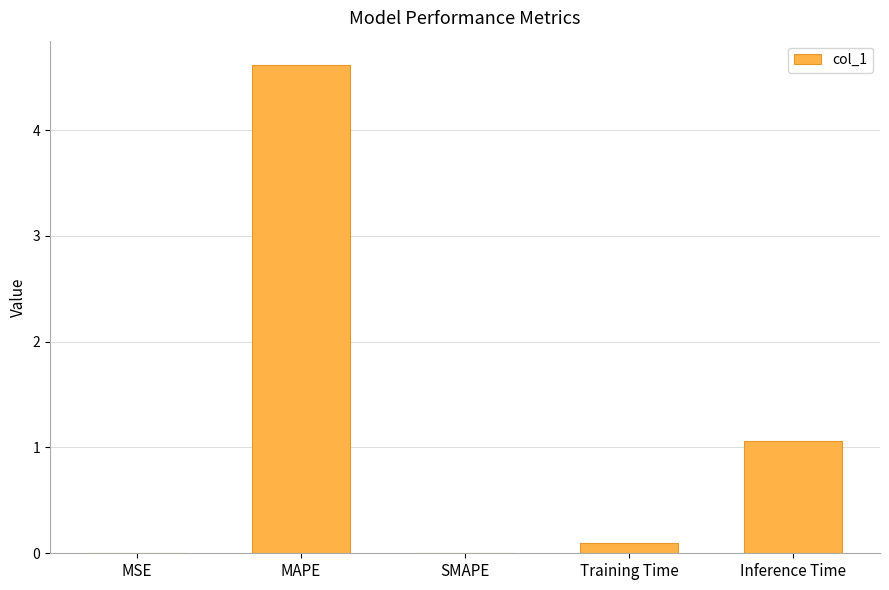

How many categories are shown in the chart?

5